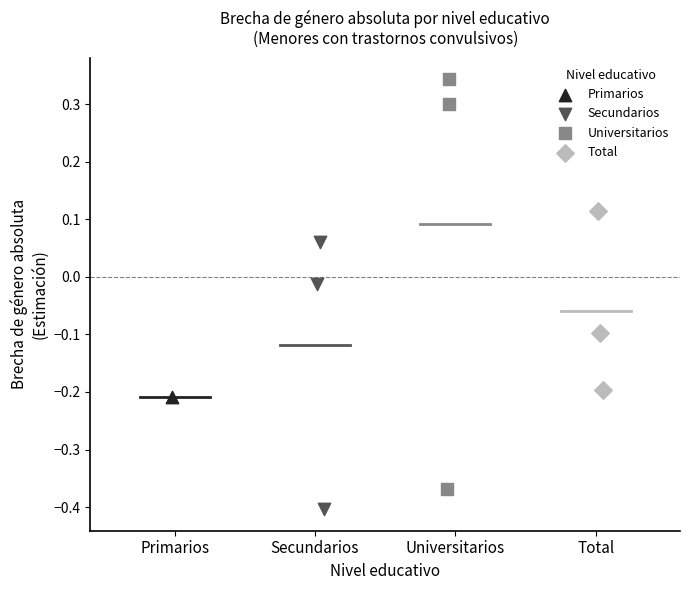

What are all the series names shown in the legend?

Primarios, Secundarios, Universitarios, Total